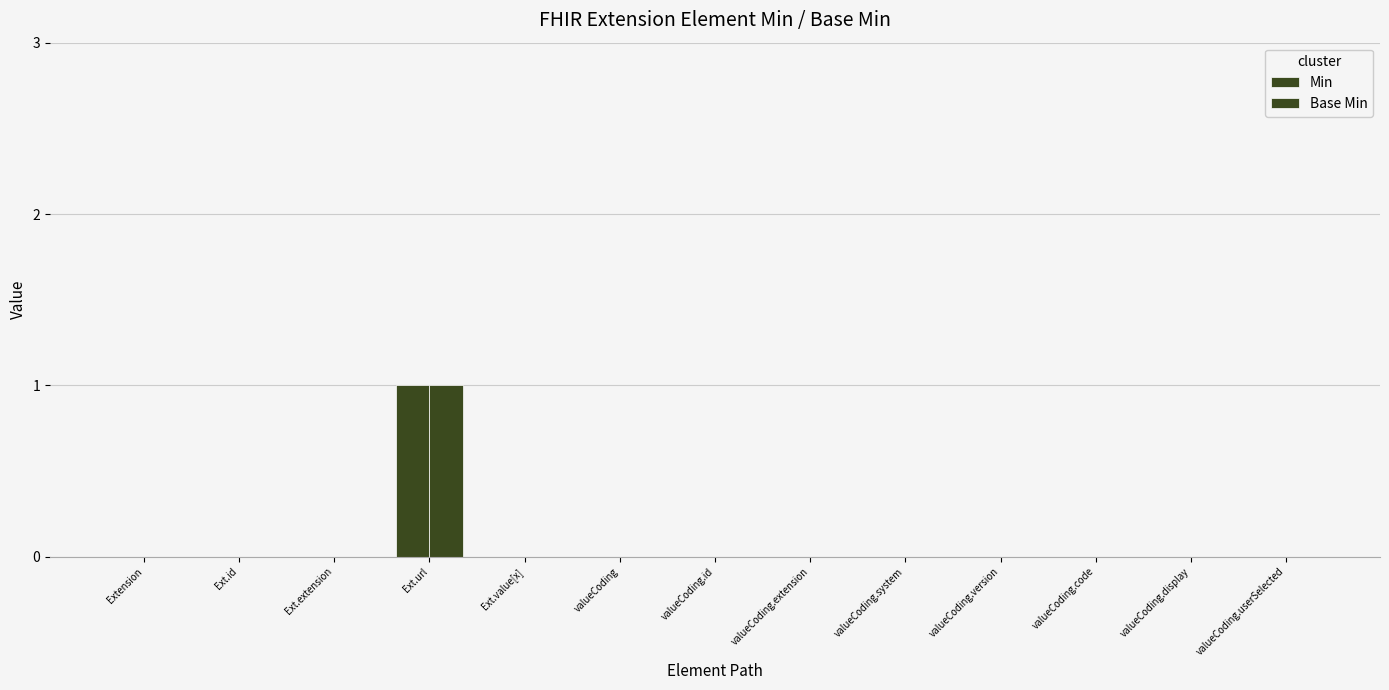

Which has a higher value, Extension or valueCoding?

Extension